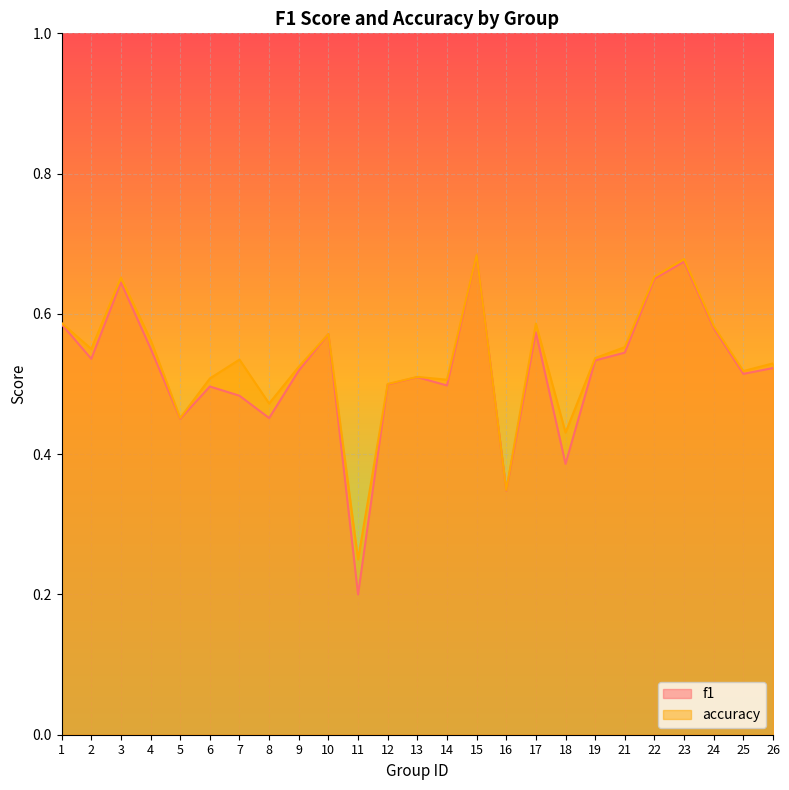

At 13, list the series in order from smallest to largest.

f1, accuracy